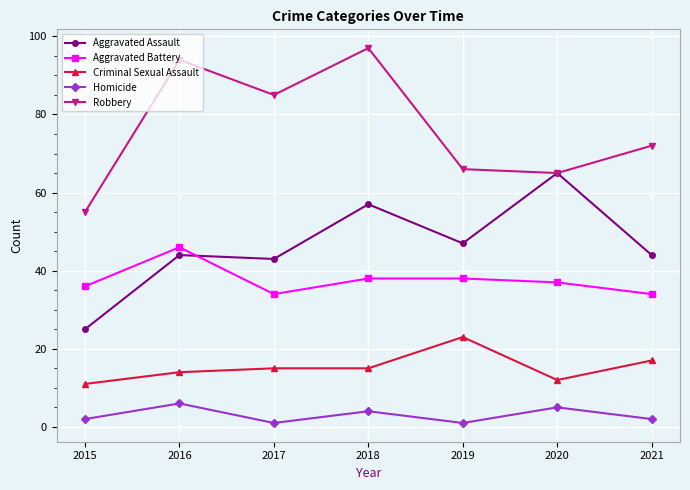

How many lines are shown in the chart?

5